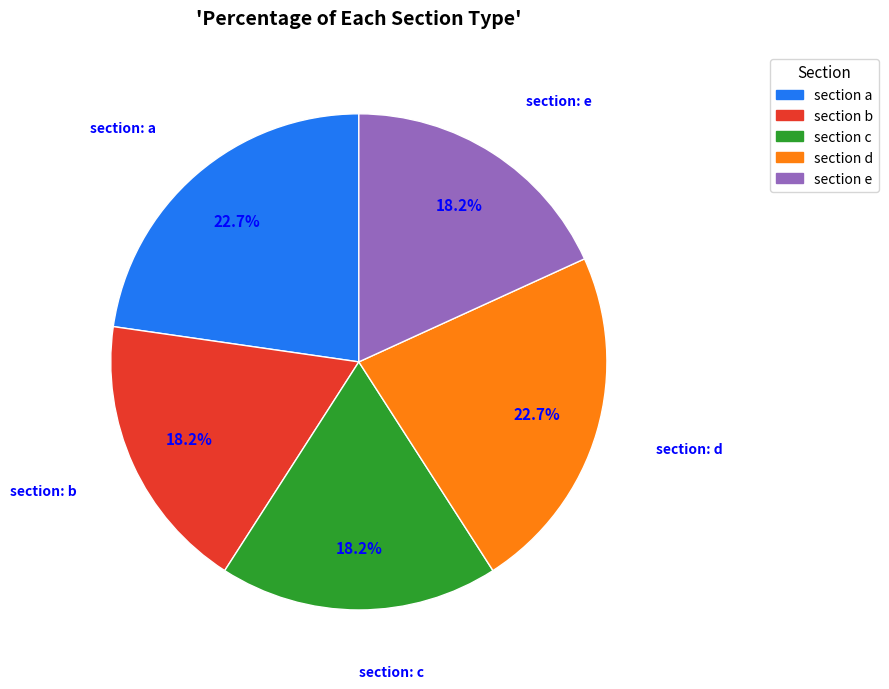

What is the total percentage of section d and section c?

40.9%